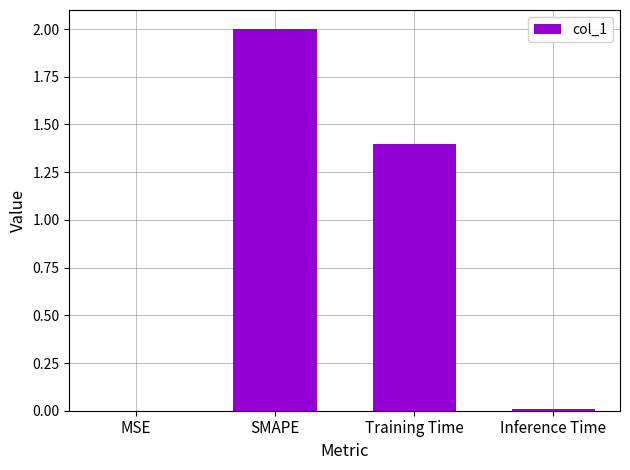

The value at SMAPE is 0.8. True or false?

False